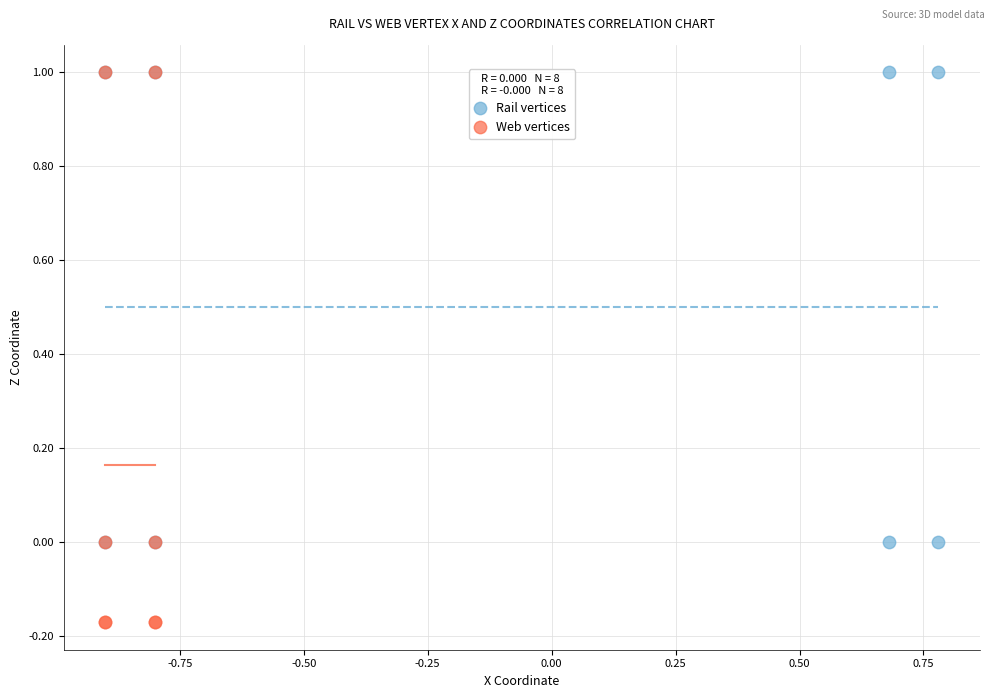

What are all the series names shown in the legend?

Rail vertices, Web vertices